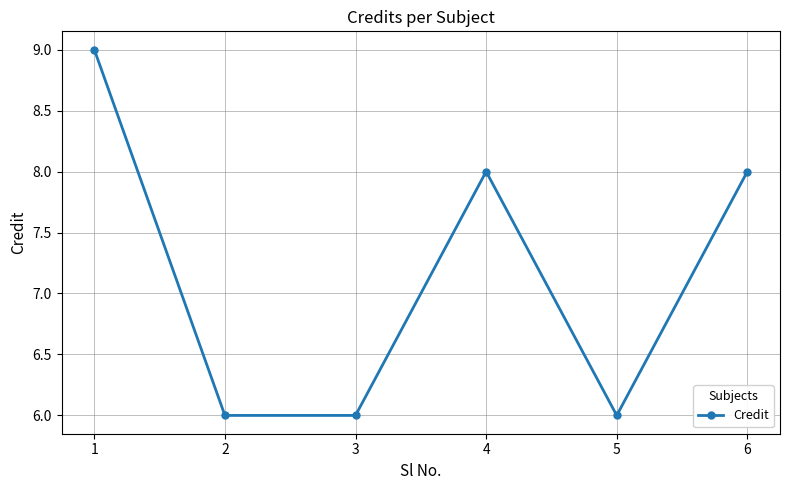

Where does the data first go above 8?

1